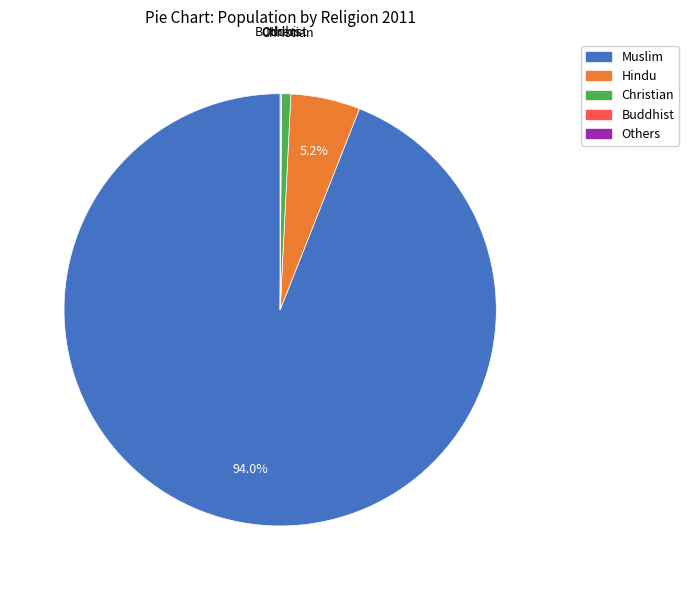

Which category has the biggest portion of the pie?

Muslim